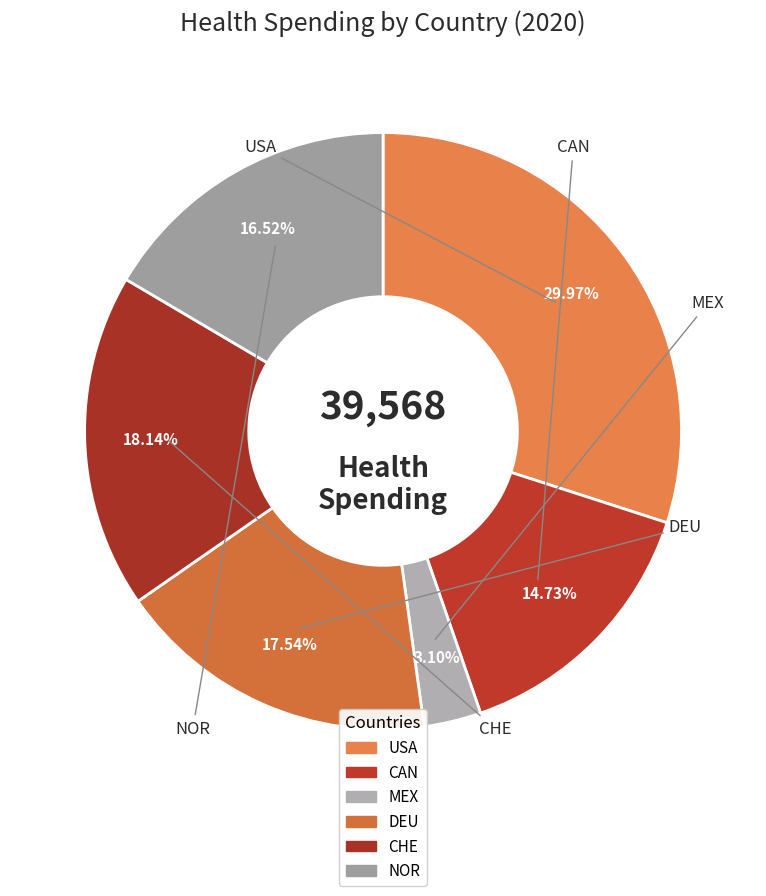

To the nearest percent, what portion does USA represent?

30%